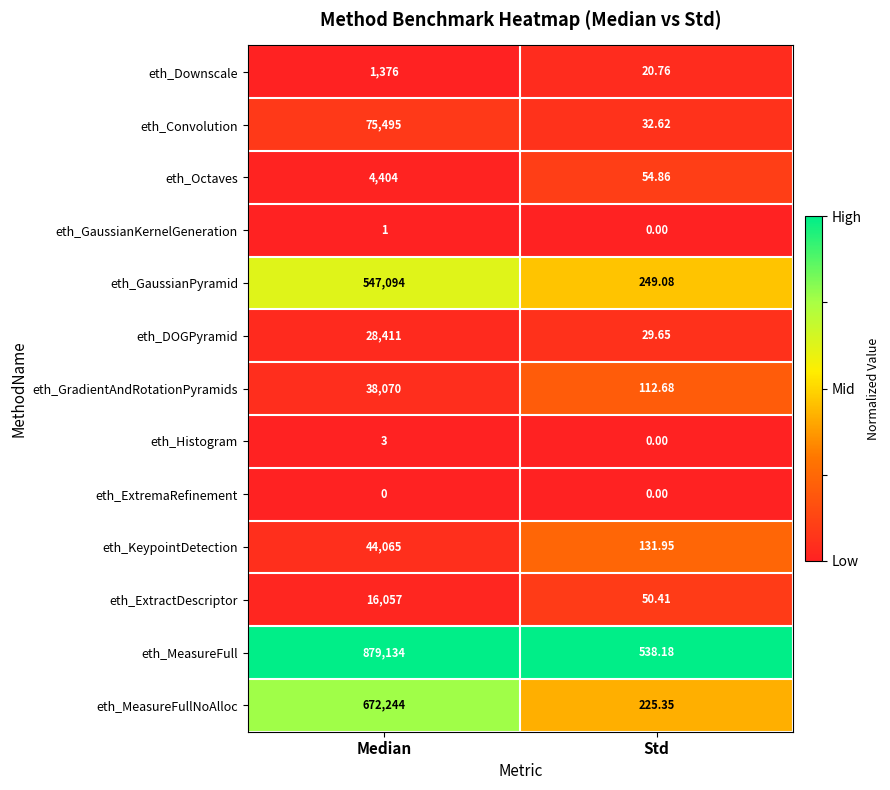

Which series has the largest range (max minus min)?

eth_MeasureFull